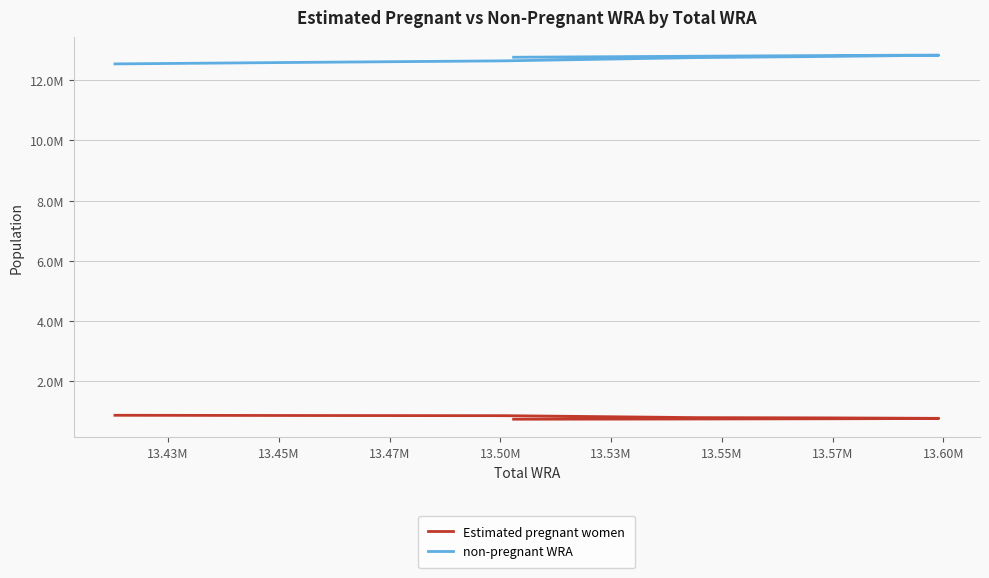

True or false: Estimated pregnant women has more than 0 points higher than both neighbors.

False